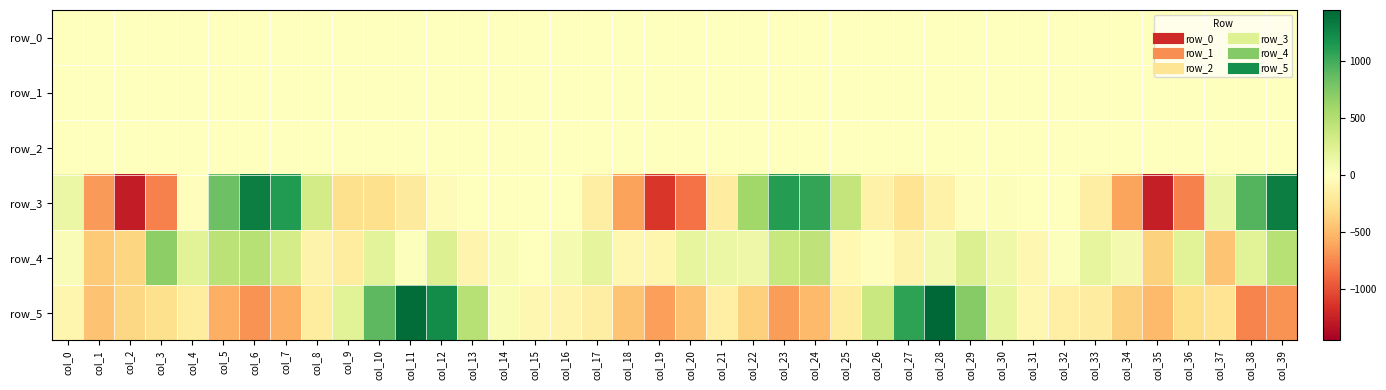

Which series has the widest spread of values?

row_3